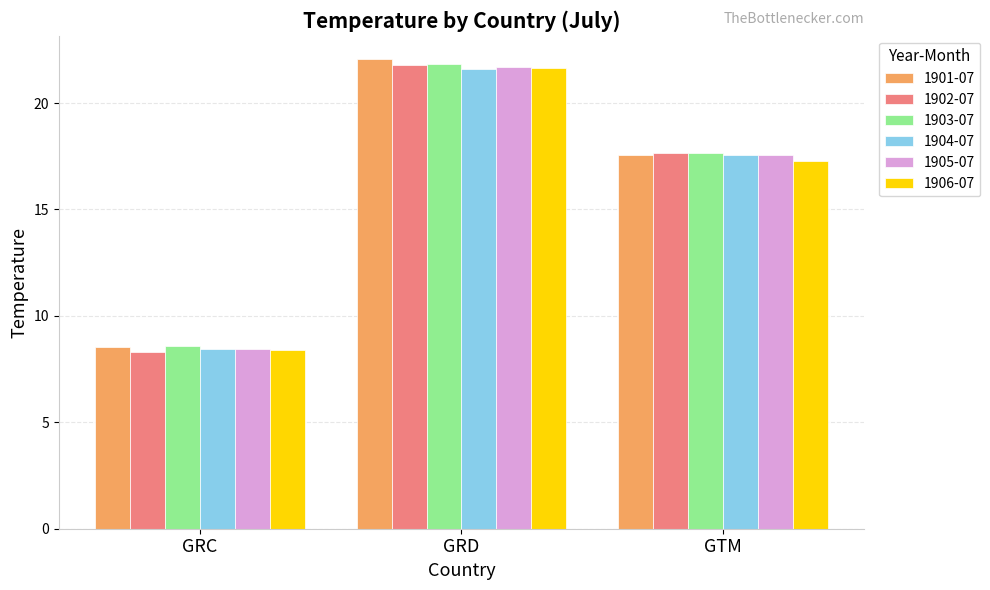

What is the difference between the 1902-07 values at GRD and GRC?

13.5